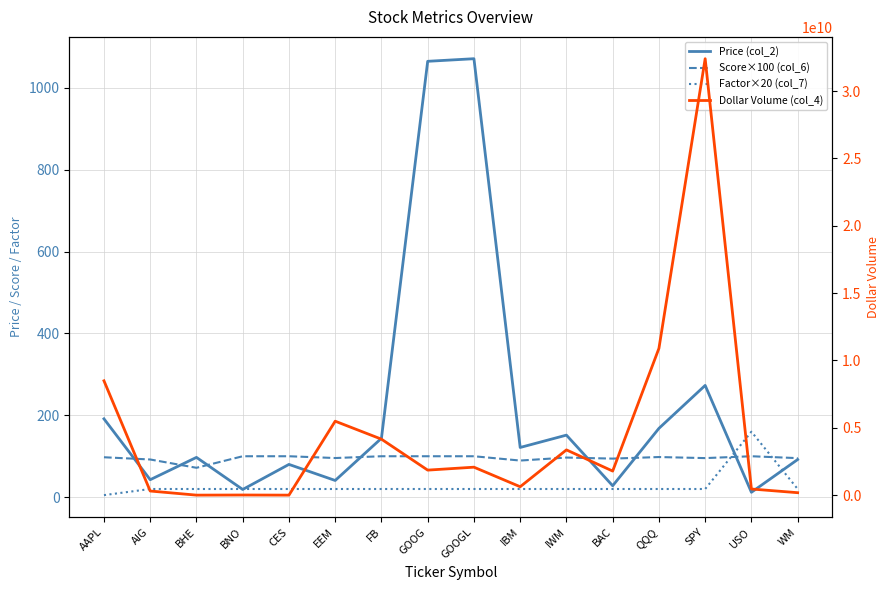

The Price (col_2) series shows 16.6 at USO. True or false?

False